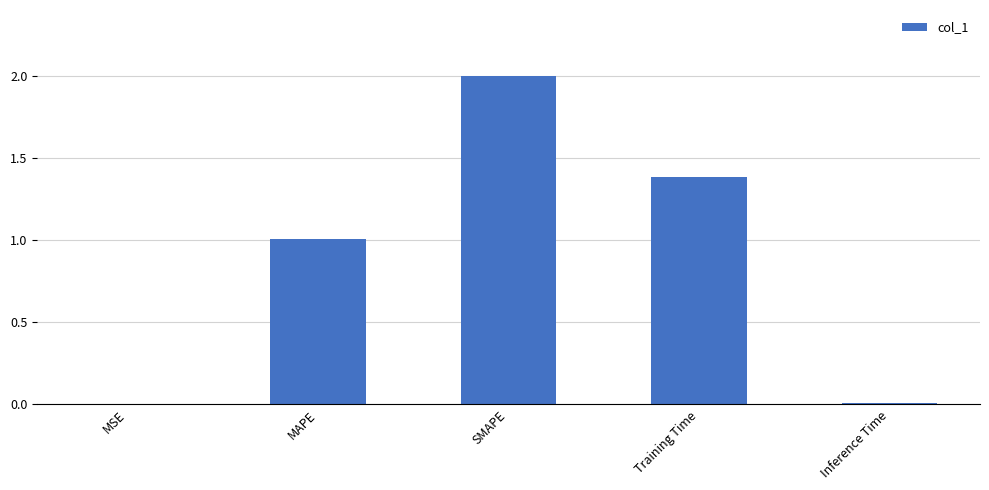

Approximately how many times larger is the value at MAPE compared to Training Time?

0.7